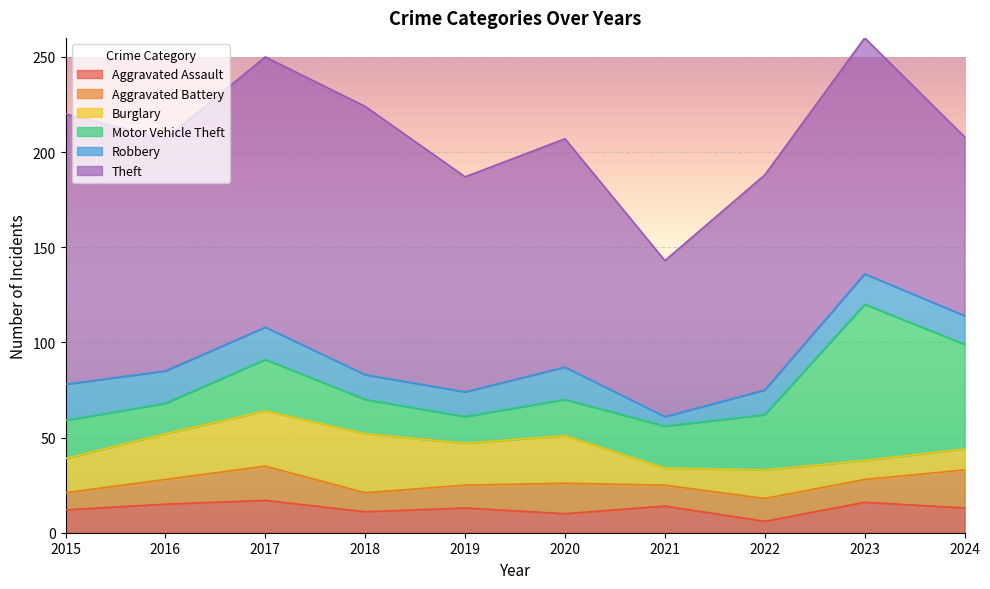

True or false: Aggravated Battery and Robbery cross at least once.

True